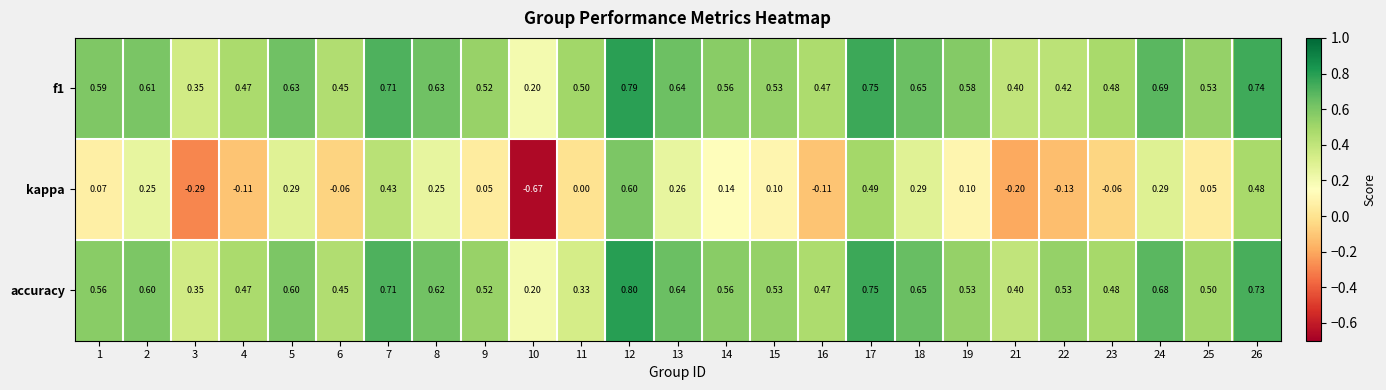

Is the value of f1 at 21 greater than the value of kappa at 2?

Yes